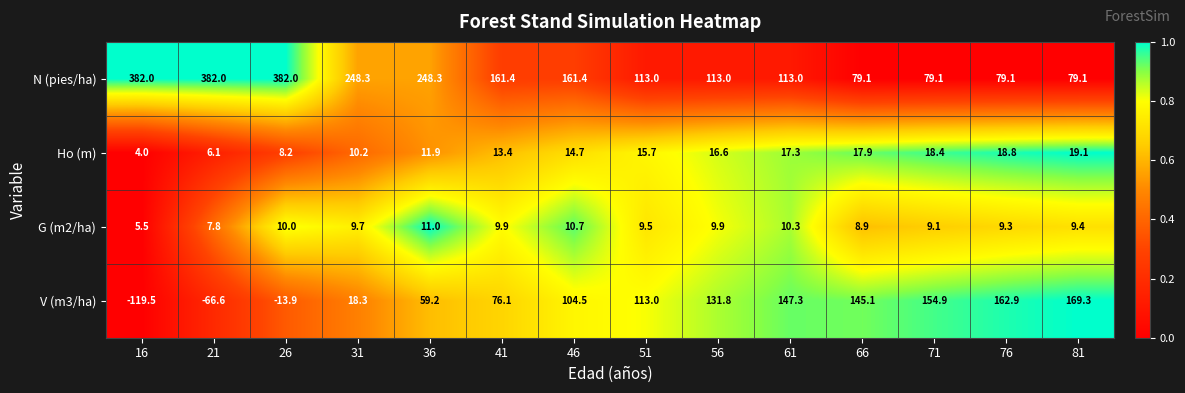

What is the sum of all V (m3/ha) values?

1082.4